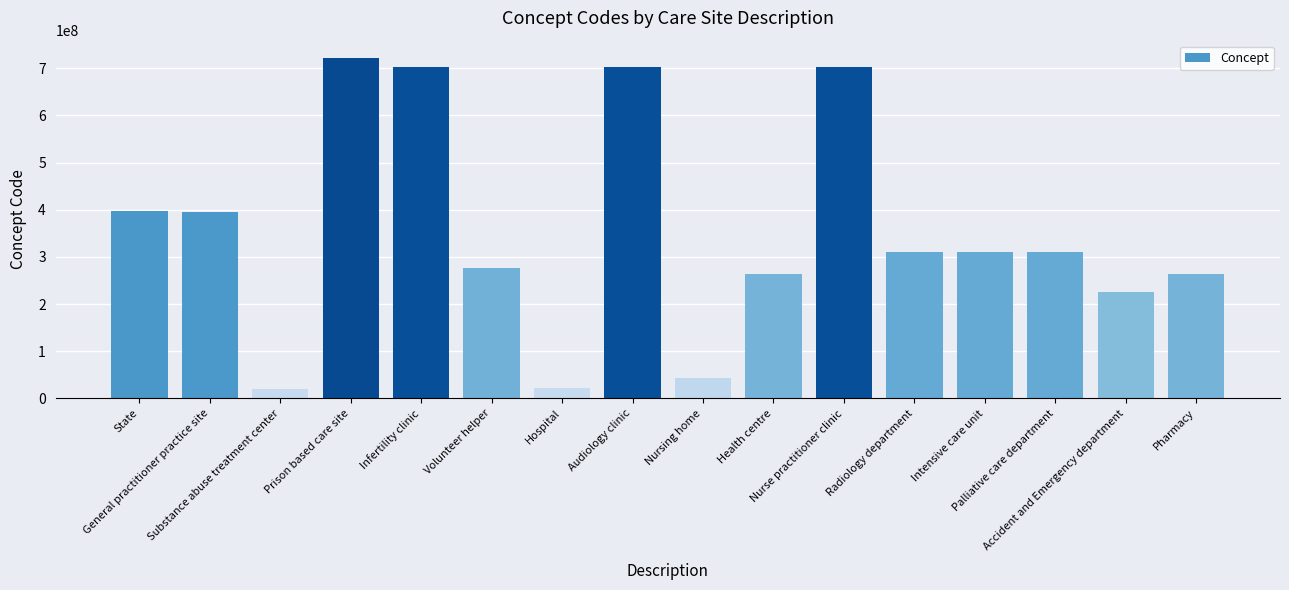

Where does the data first go above 309939001?

State